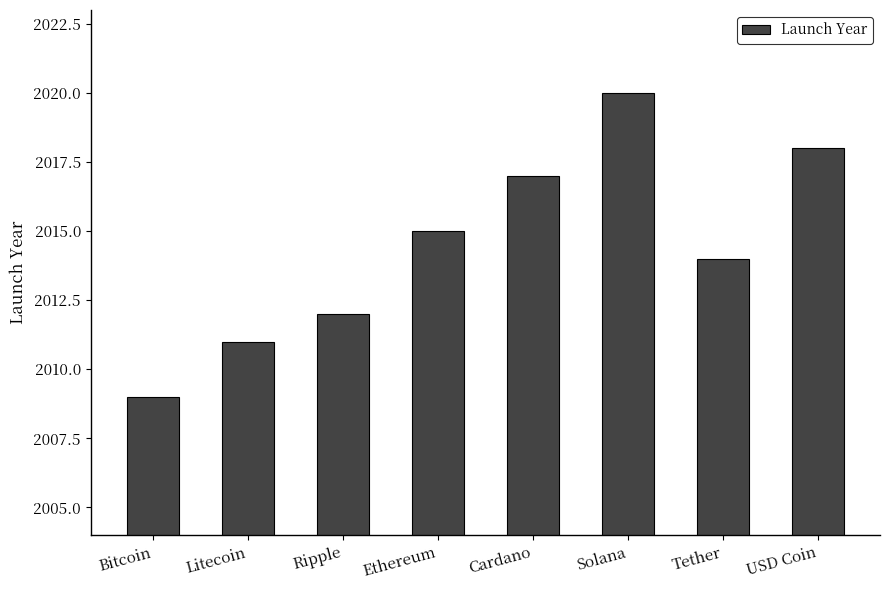

Where is the data nearest to the value 2014?

Tether